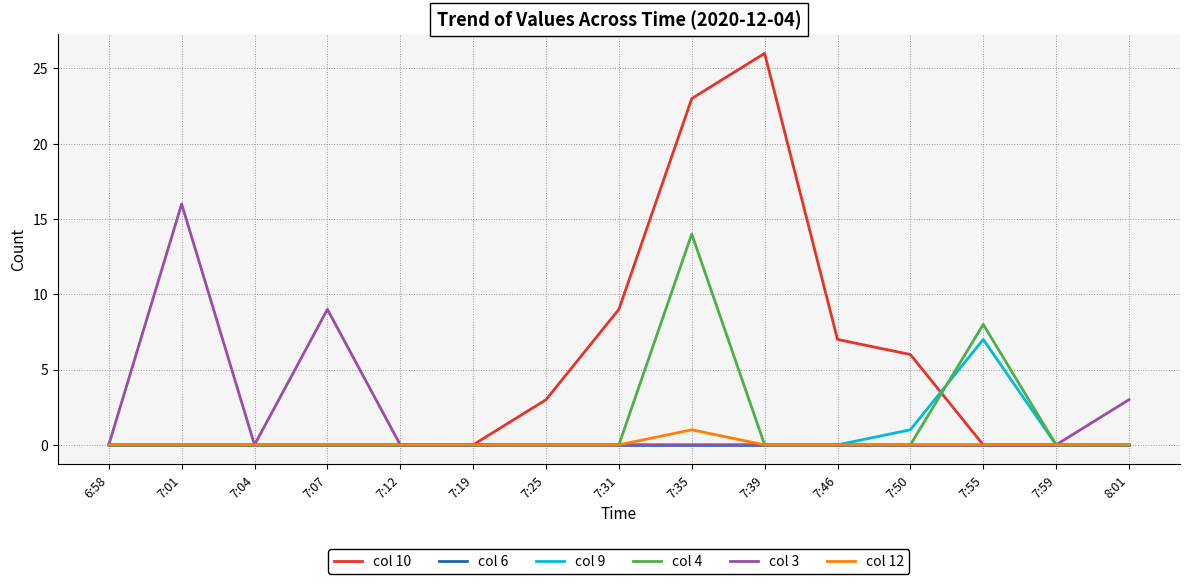

What is the difference between the maximum and minimum values in the col 10 series?

26